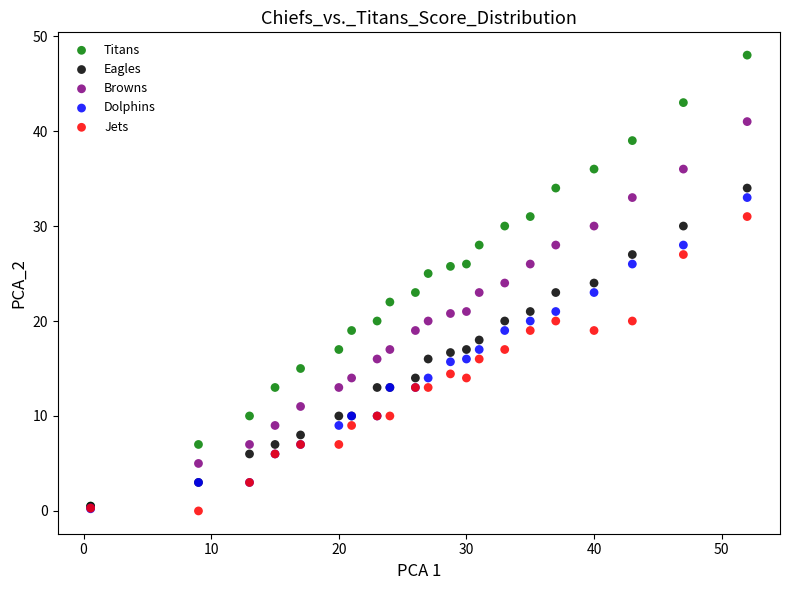

What are all the series names shown in the legend?

Titans, Eagles, Browns, Dolphins, Jets